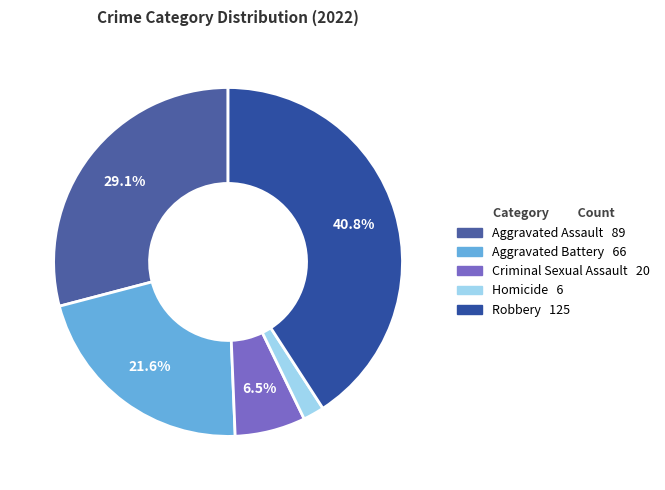

Is it true that Robbery is 32% of the pie?

False